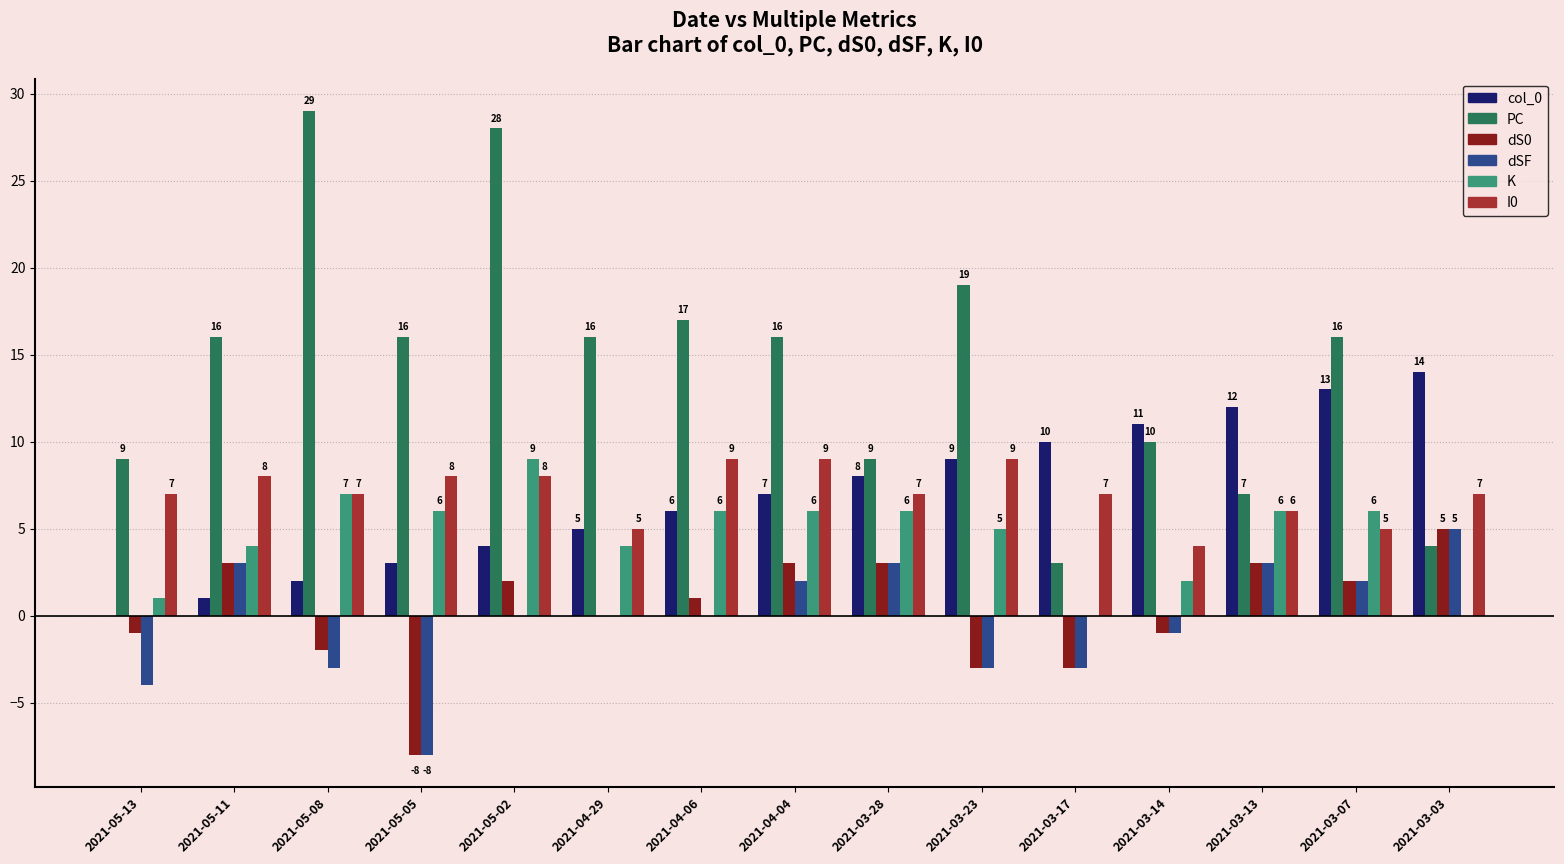

The value of dSF at 2021-05-05 is -8. True or false?

True